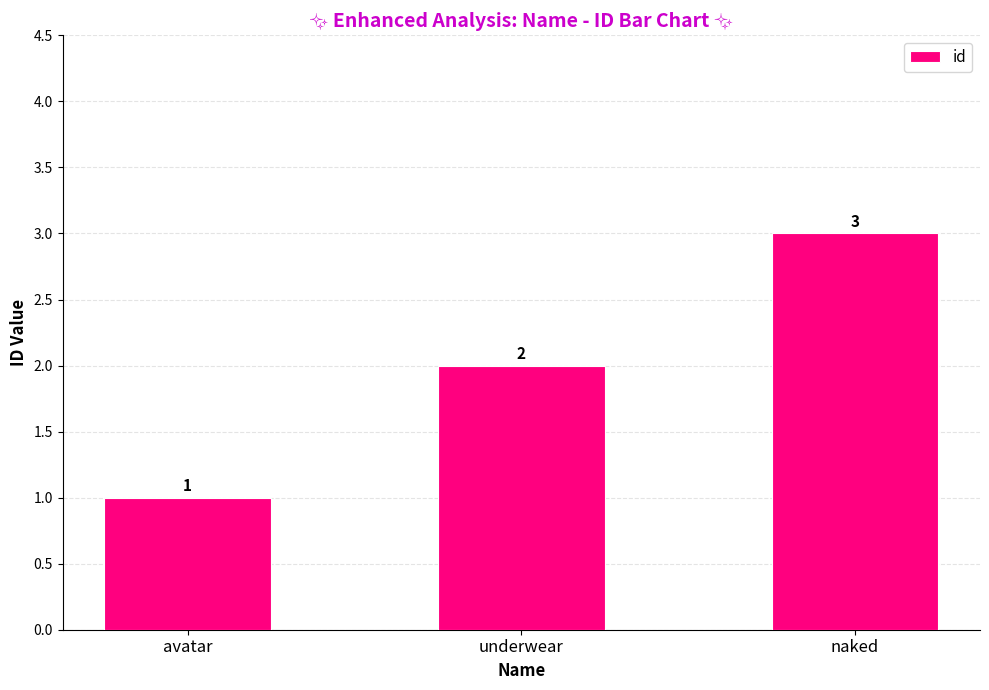

What is the value of the 2nd bar from the left?

2